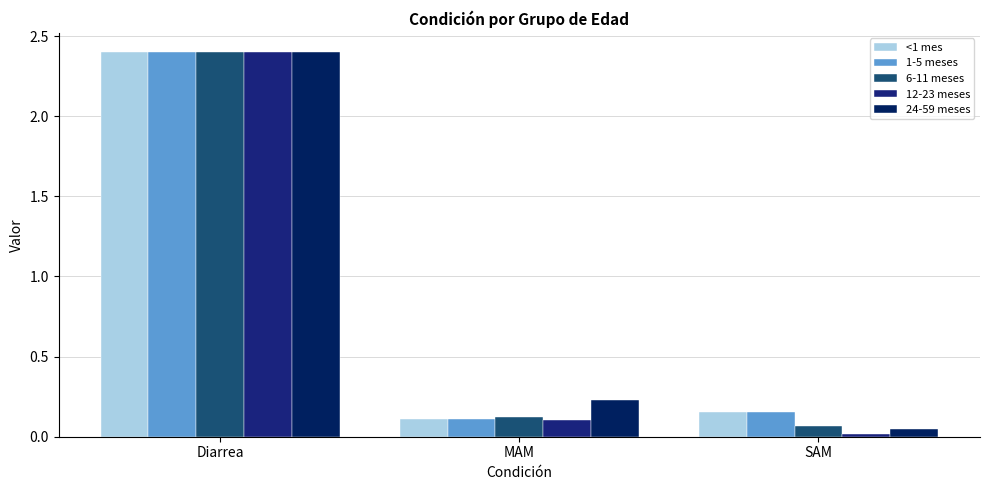

What is the sum of the 6-11 meses values at MAM and Diarrea?

2.5